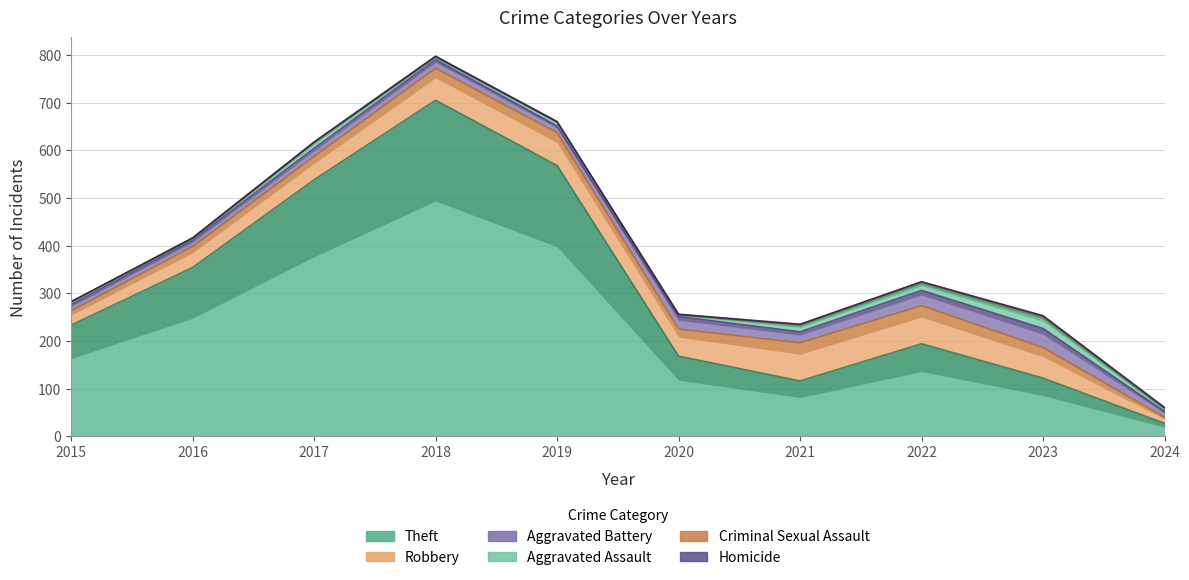

True or false: Aggravated Battery has more than 2 interior local peaks.

True